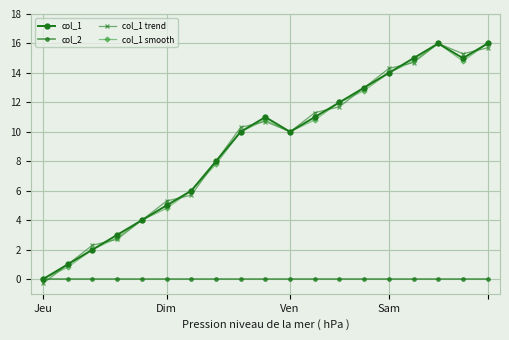

How many values in col_1 trend are below zero?

1